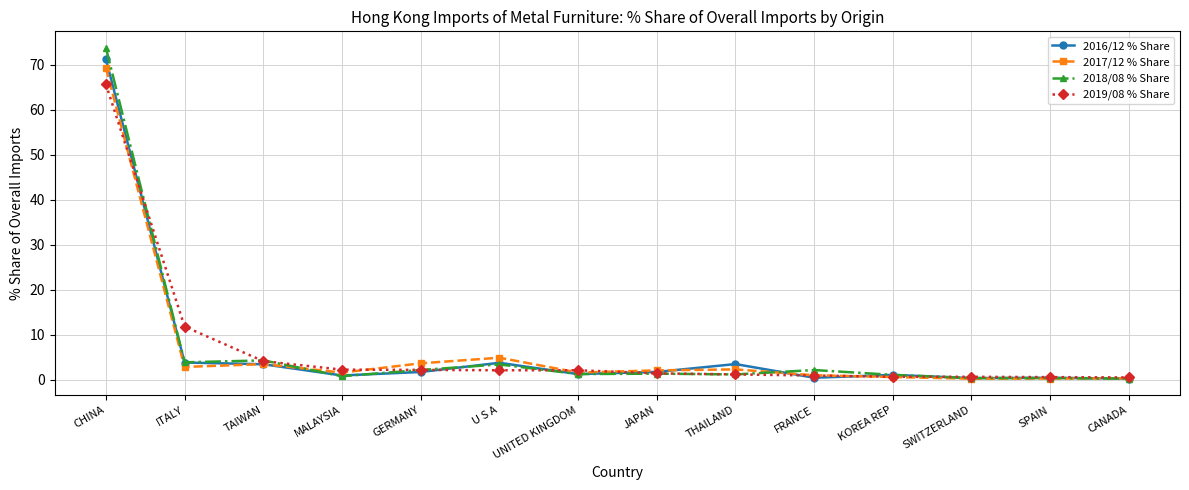

What is the total value across all series at ITALY?

22.5